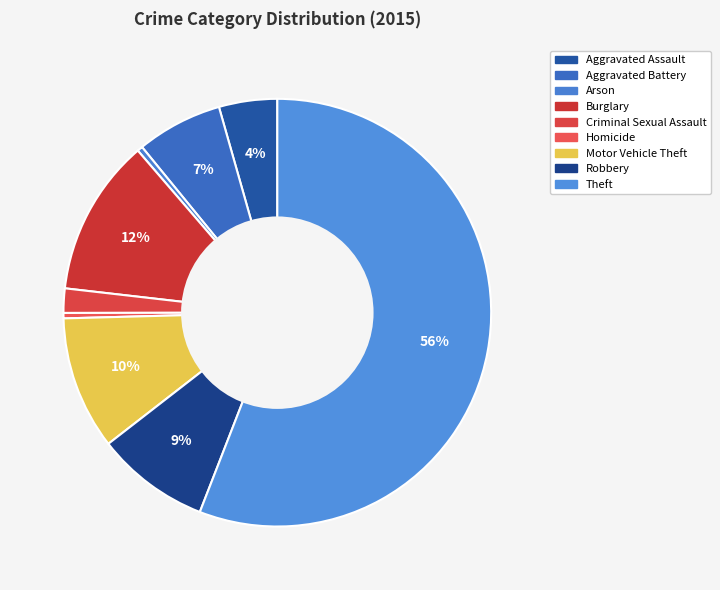

How many segments does this pie chart have?

9